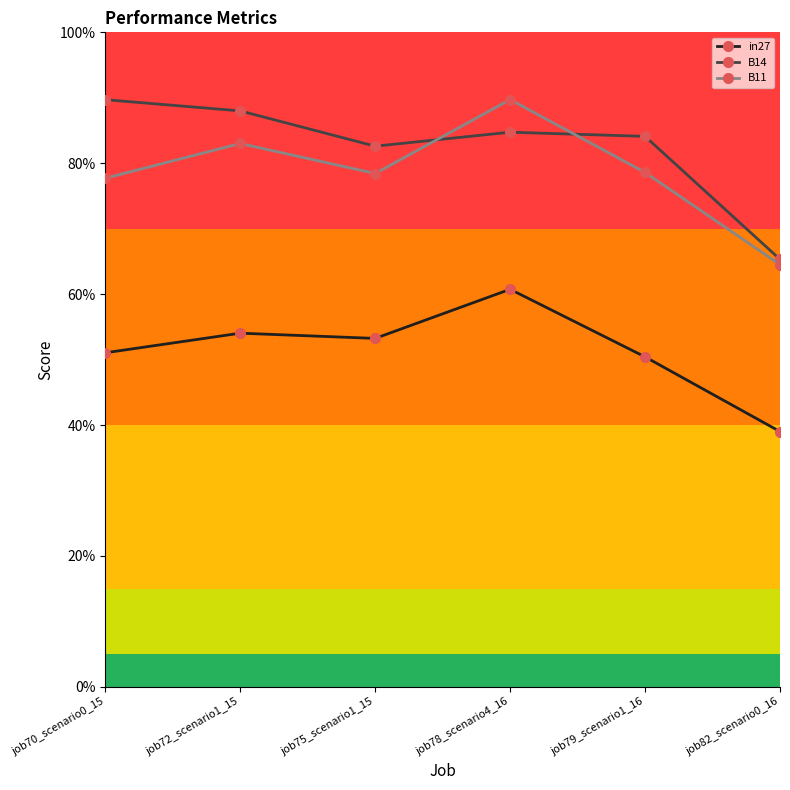

What is the difference between the B11 values at job70_scenario0_15 and job72_scenario1_15?

0.1